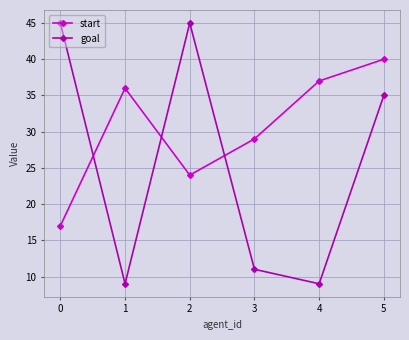

What is the sum of all goal values?

154